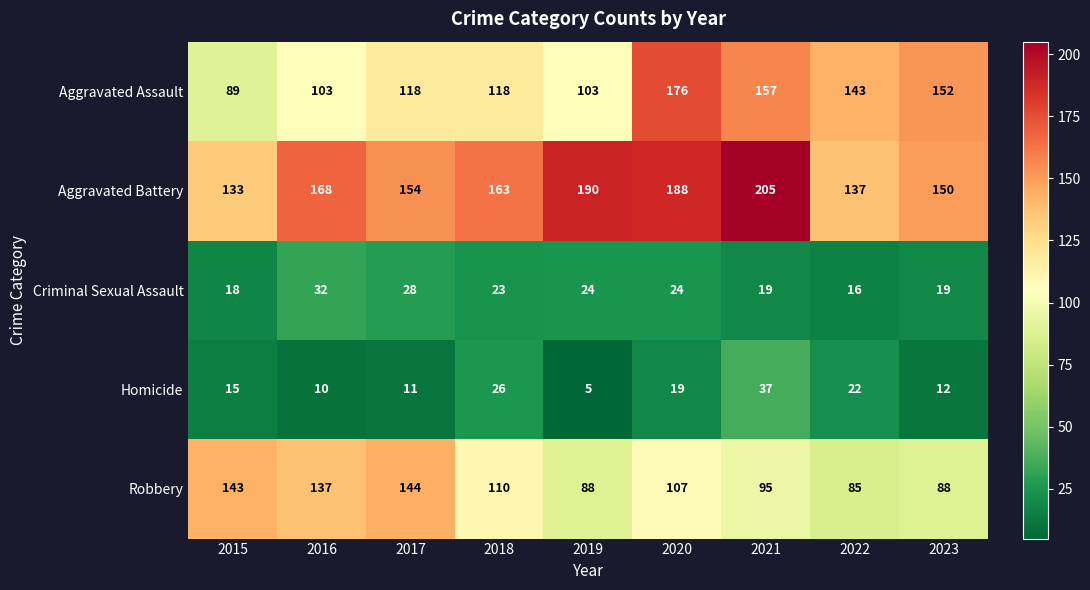

At 2019, list the series in order from smallest to largest.

Homicide, Criminal Sexual Assault, Robbery, Aggravated Assault, Aggravated Battery